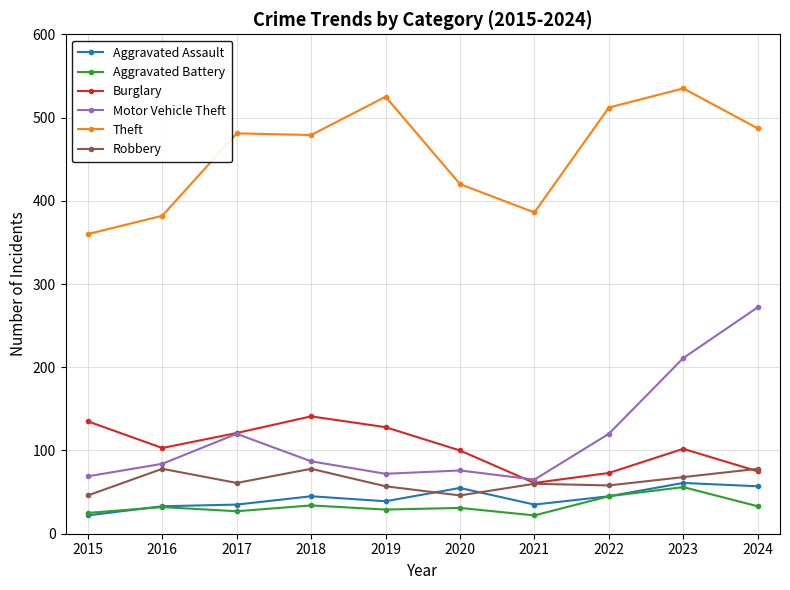

What is the average value of the Aggravated Assault series?

43